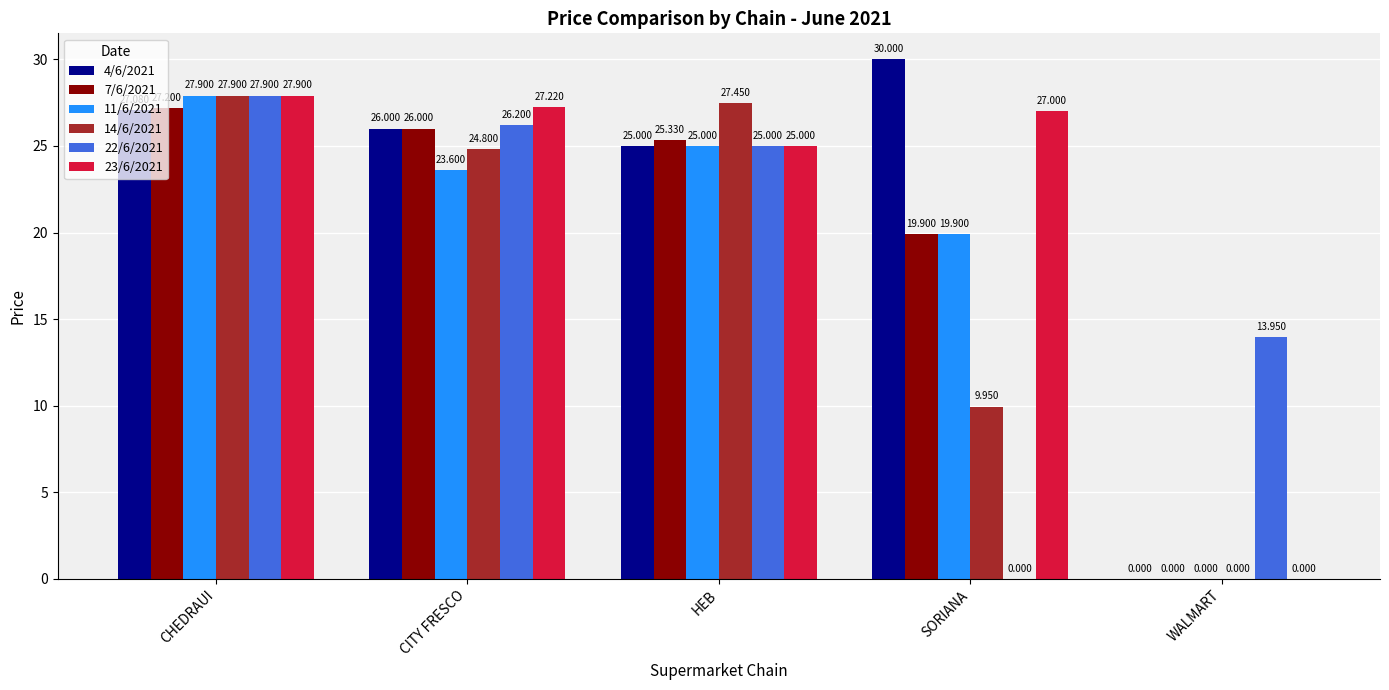

Where does the 23/6/2021 series first go above 27?

CHEDRAUI